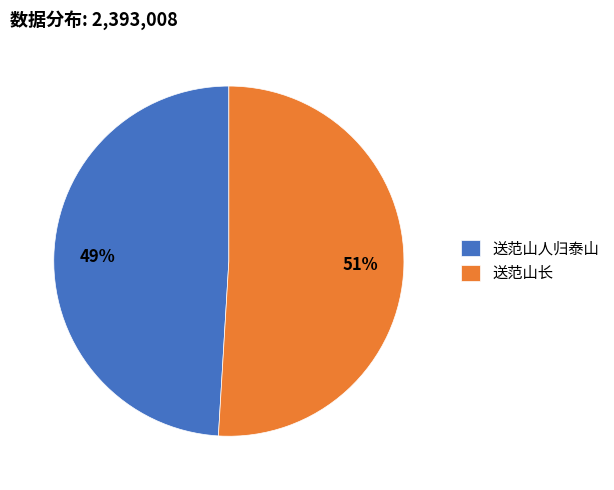

How many slices are in this pie chart?

2